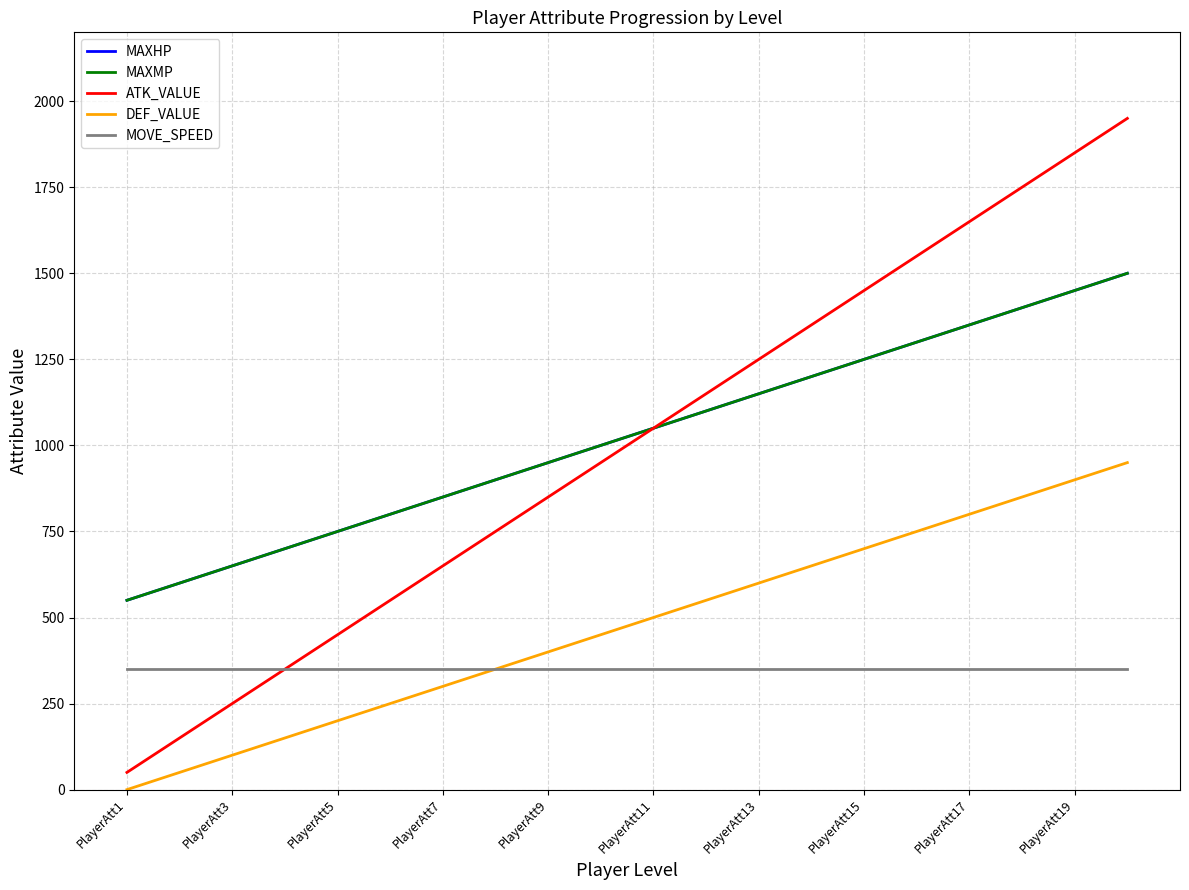

At which label does MAXMP reach its minimum?

PlayerAtt1